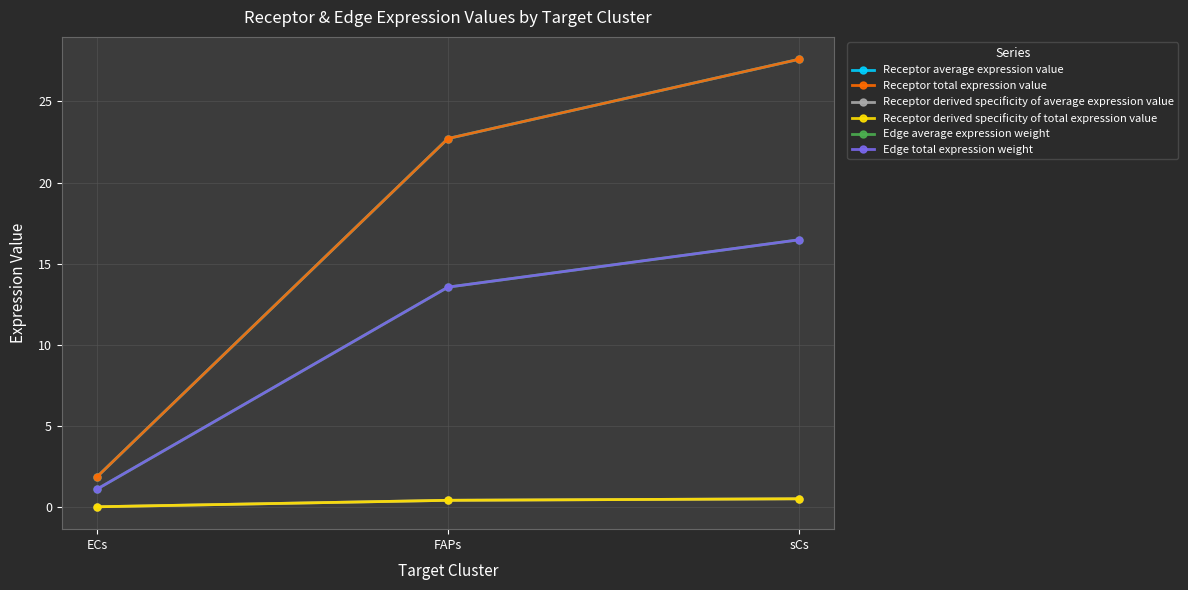

What is the label of the 3rd point from the left?

sCs